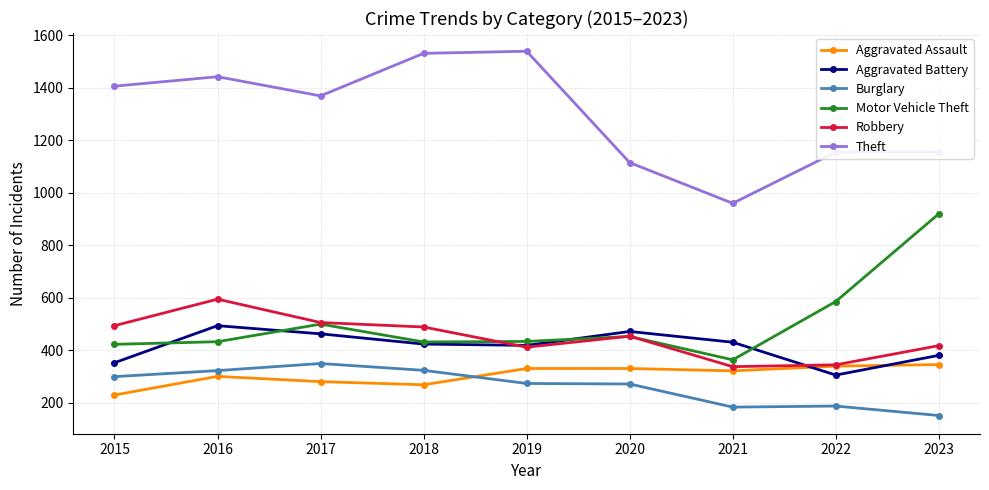

What is the average value of the Aggravated Assault series?

306